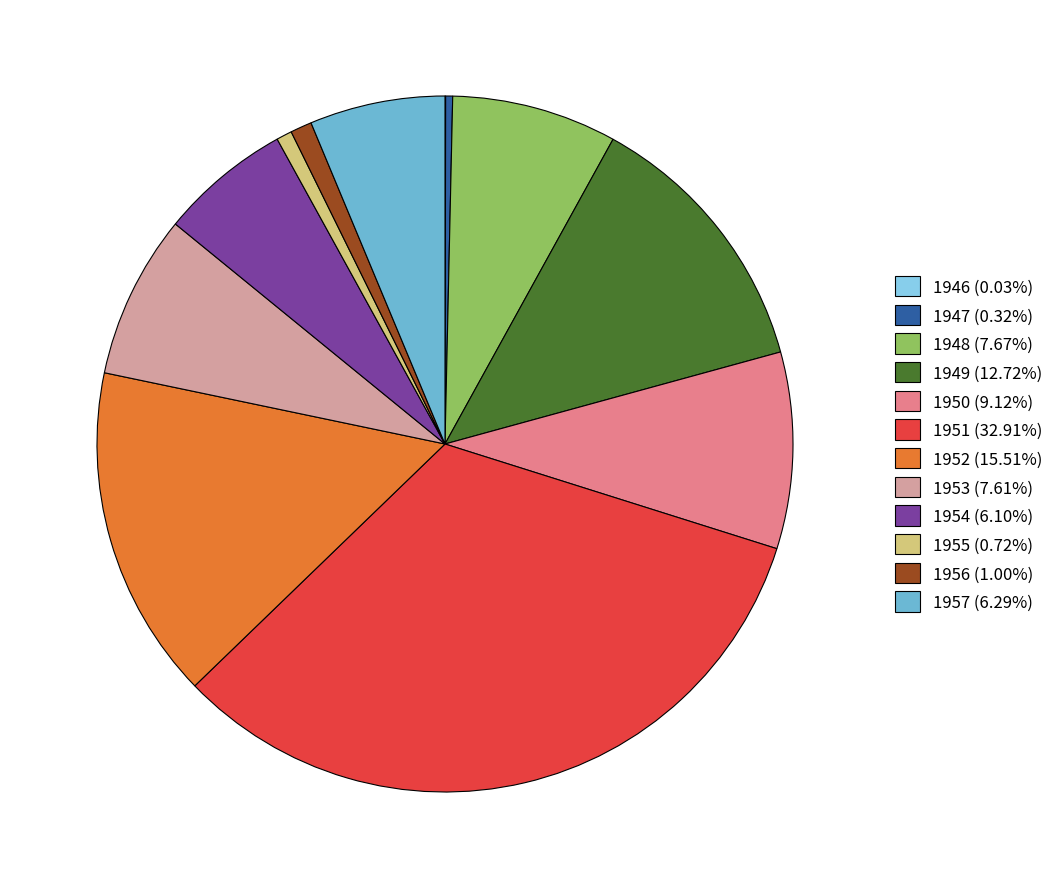

Do 1948 (7.67%) and 1950 (9.12%) together represent more than half of the pie?

No